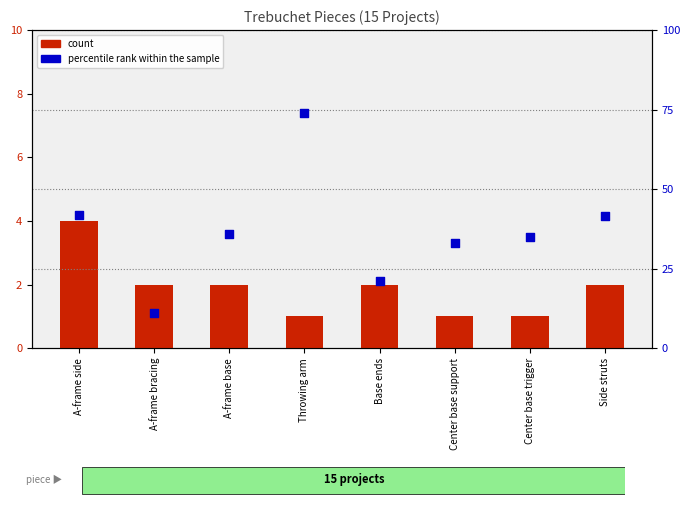

At how many categories does at least one series exceed 30?

6